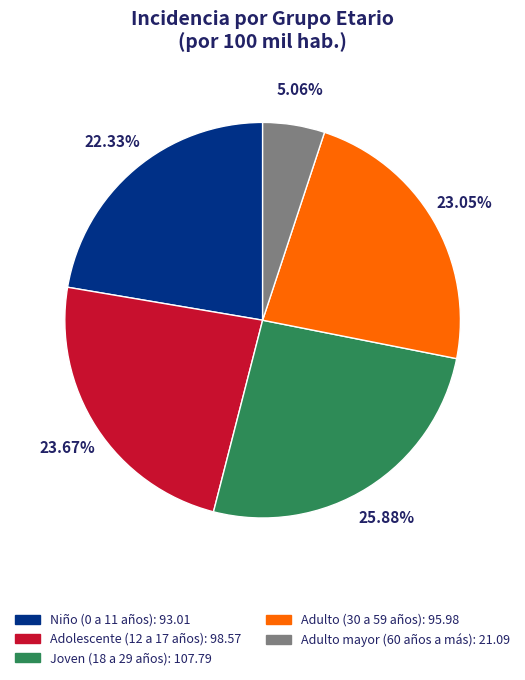

Is the sum of Adulto (30 a 59 años) and Adolescente (12 a 17 años) greater than half?

No